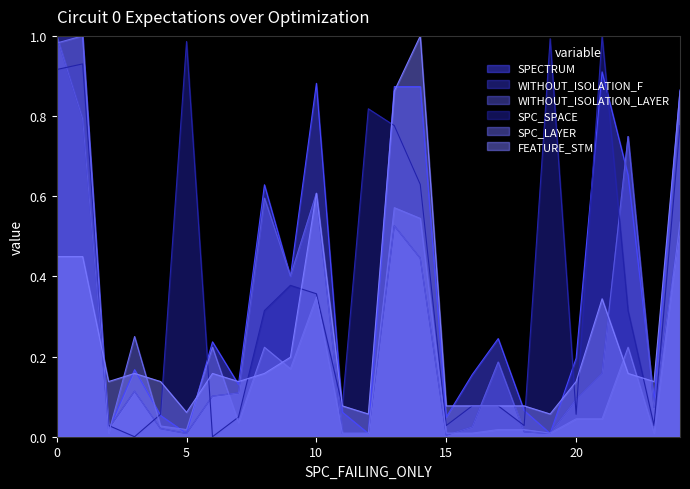

Does the chart have visible grid lines?

No